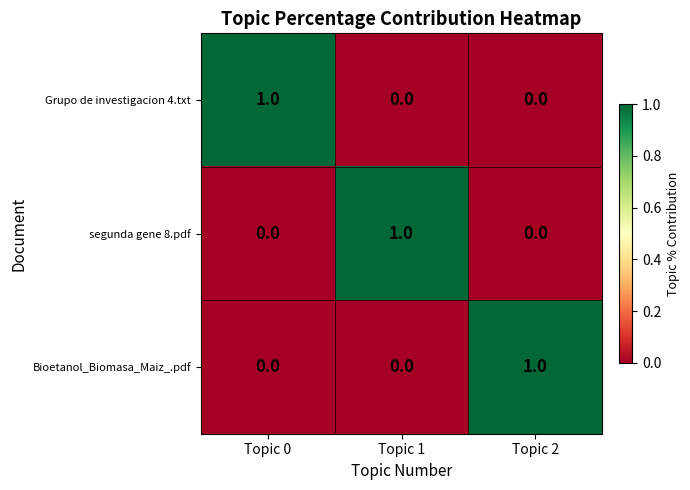

Reading left to right, extract all data points from this chart.

Grupo de investigacion 4.txt: 1	0	0
segunda gene 8.pdf: 0	1	0
Bioetanol_Biomasa_Maiz_.pdf: 0	0	1